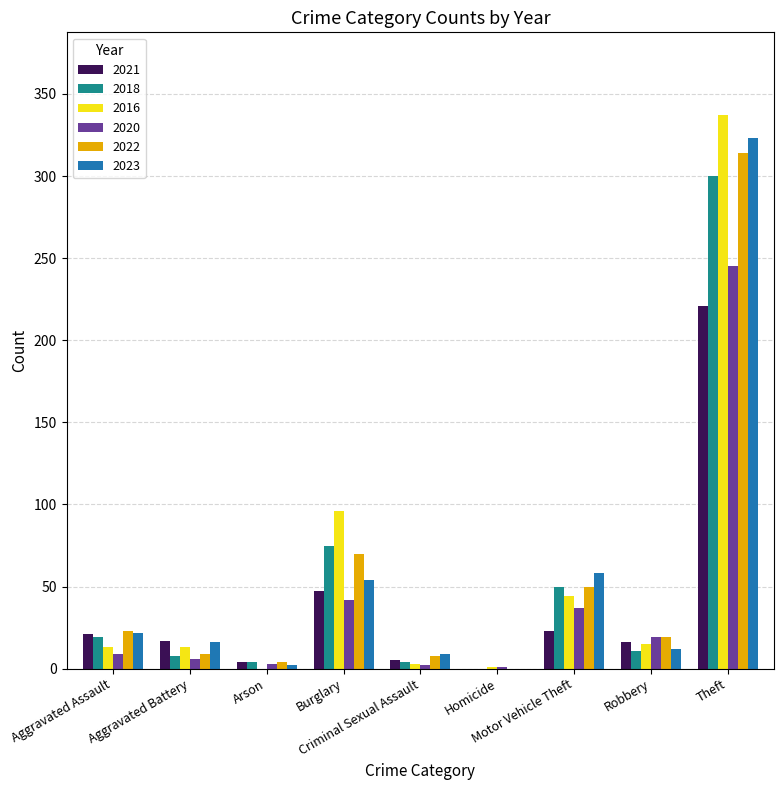

True or false: 2018 has a value of 243 at Homicide.

False